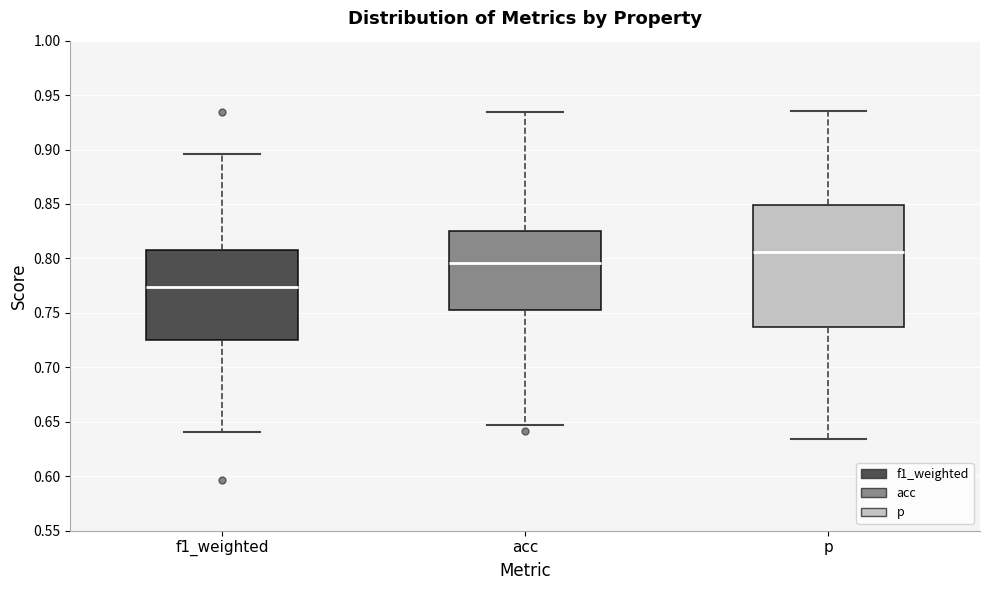

Where does the lower whisker of the box for p end on the y-axis? The values are not printed on the chart, so give them approximately, as read against the axis.

0.635